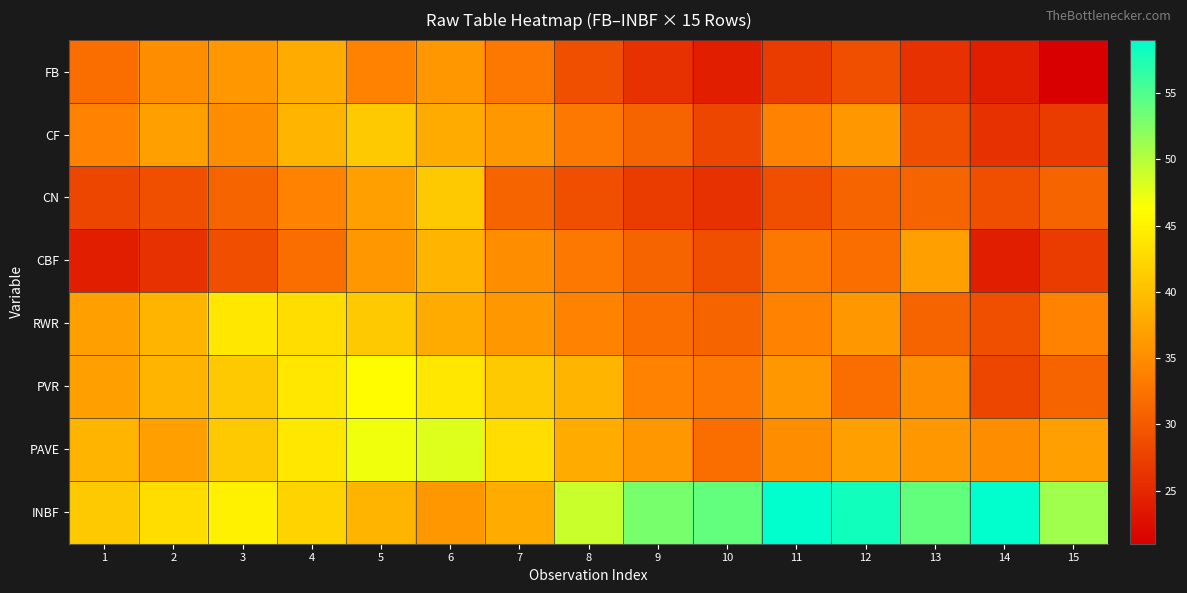

Which category has the lowest value across all series?

15